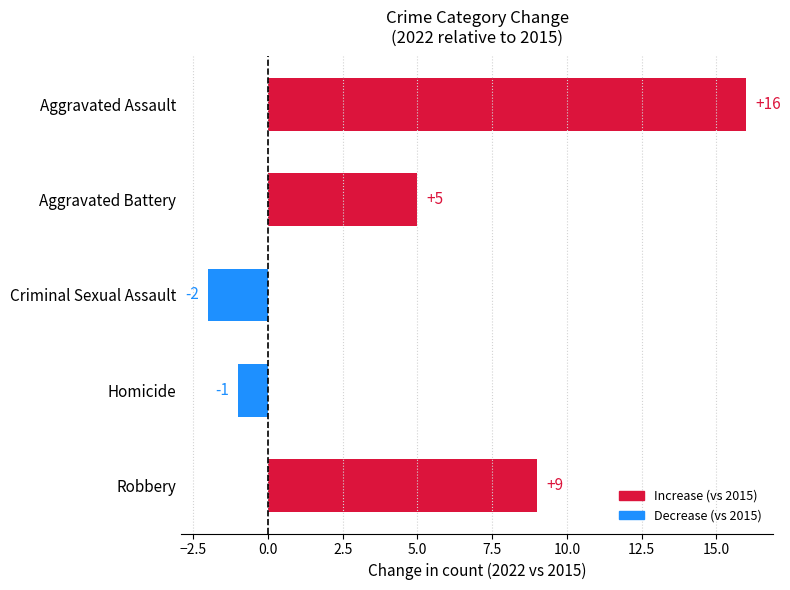

What is the label of the 5th bar from the bottom?

Aggravated Assault